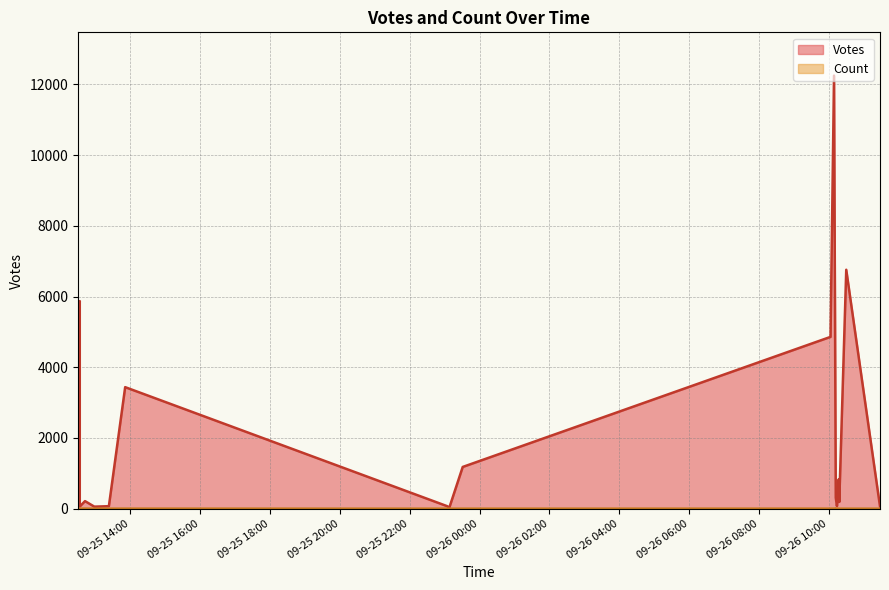

At which label is Count closest to 2?

2019-09-26 10:03